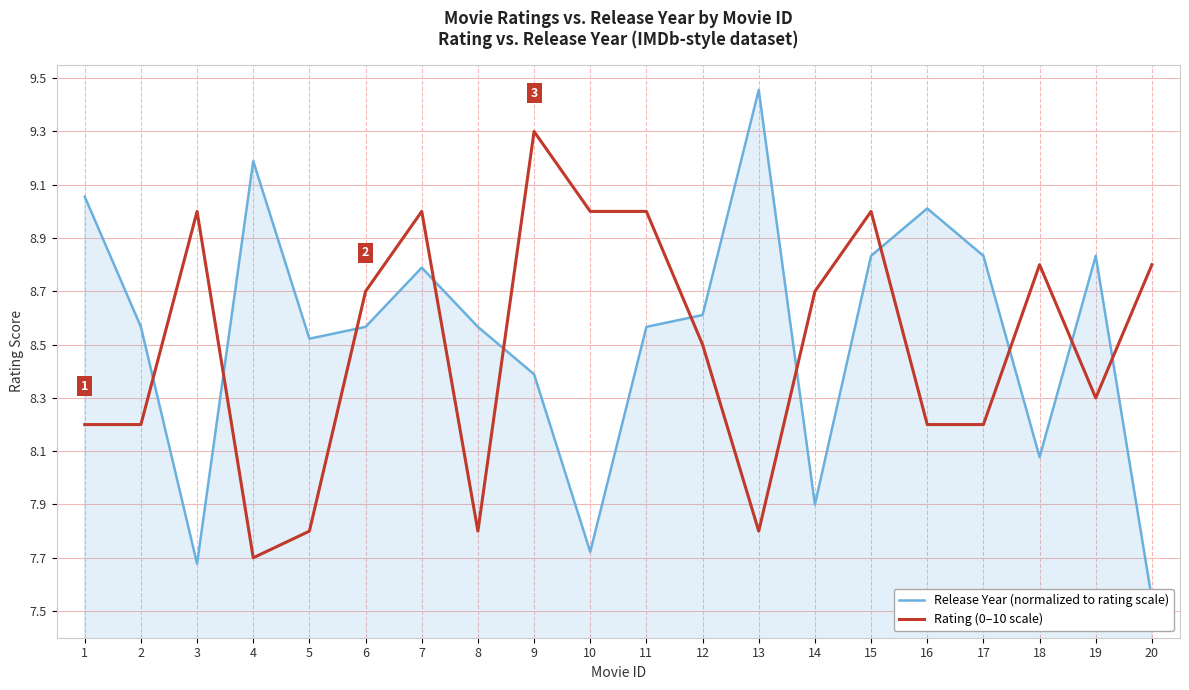

The Rating (0–10 scale) series shows 8.2 at 2. True or false?

True